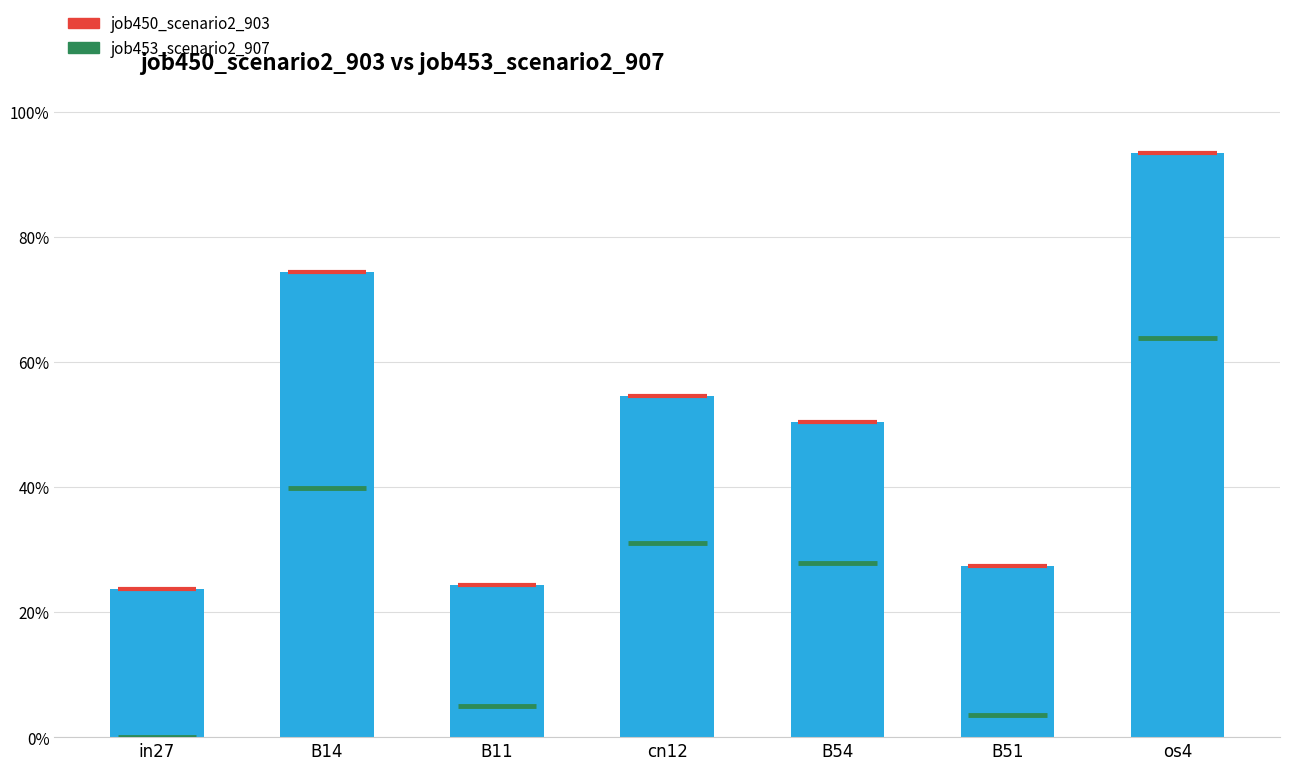

Are the bars horizontal?

No